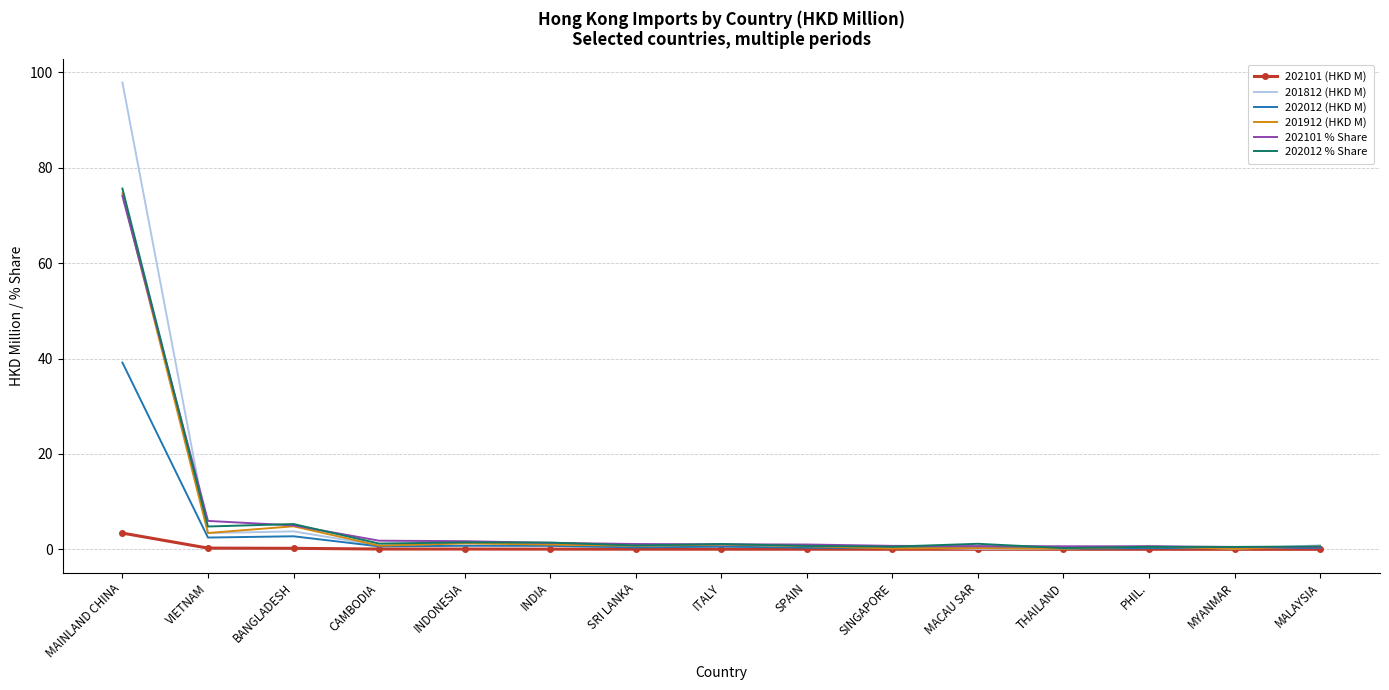

The 201812 (HKD M) series shows 0.2 at THAILAND. True or false?

True